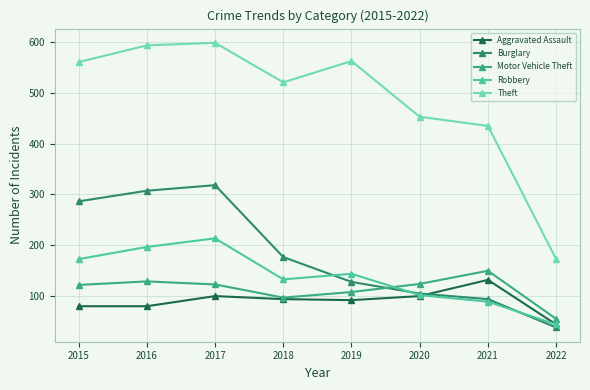

The Robbery series shows 43 at 2022. True or false?

True